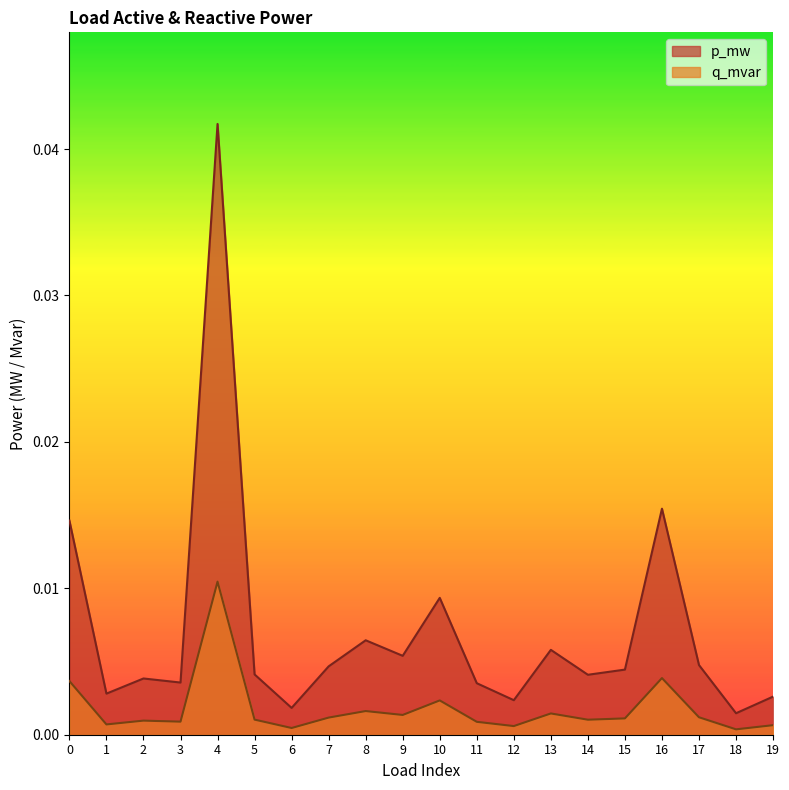

List the labels in order of p_mw value, smallest first.

18, 6, 12, 19, 1, 11, 3, 2, 14, 5, 15, 7, 17, 9, 13, 8, 10, 0, 16, 4